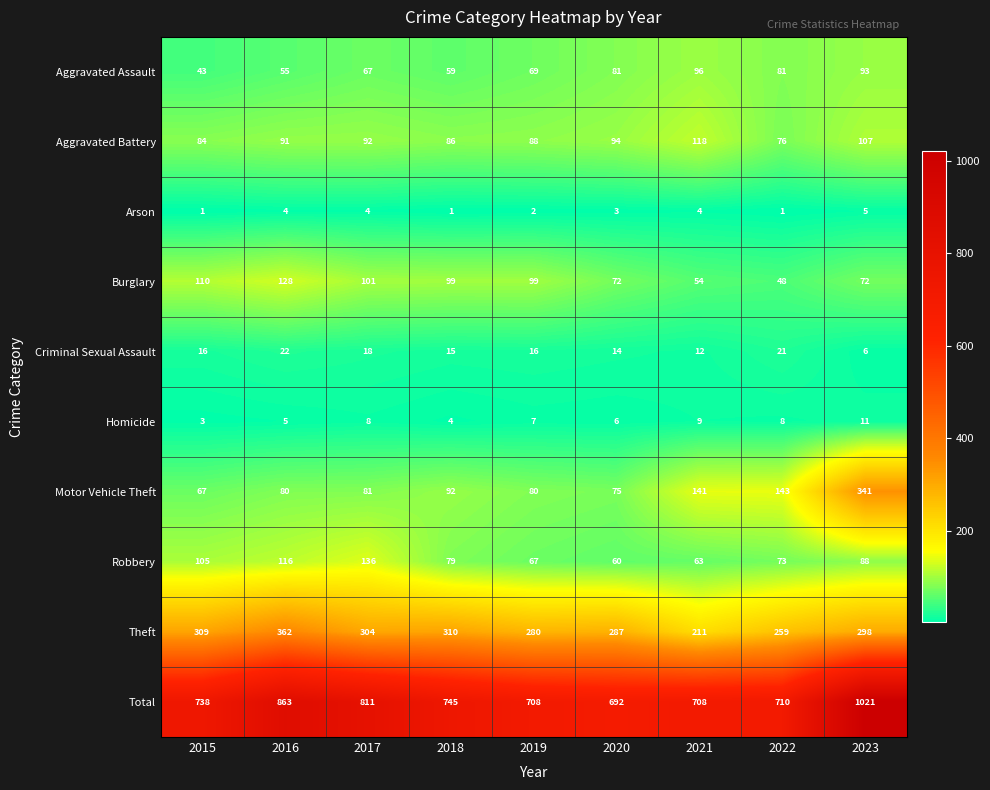

The value of Theft at 2015 is 175. True or false?

False